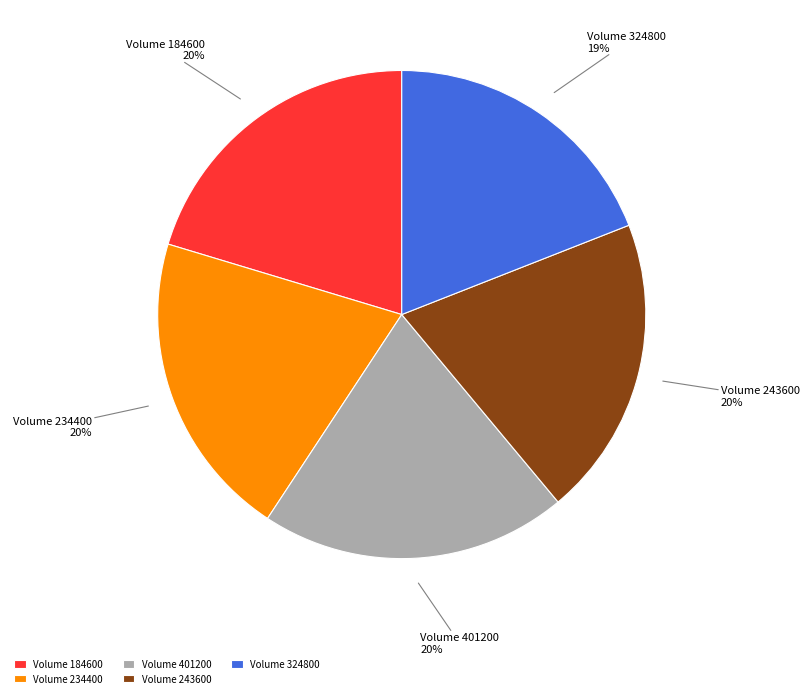

Combined, do Volume 184600 and Volume 401200 account for over 50%?

No